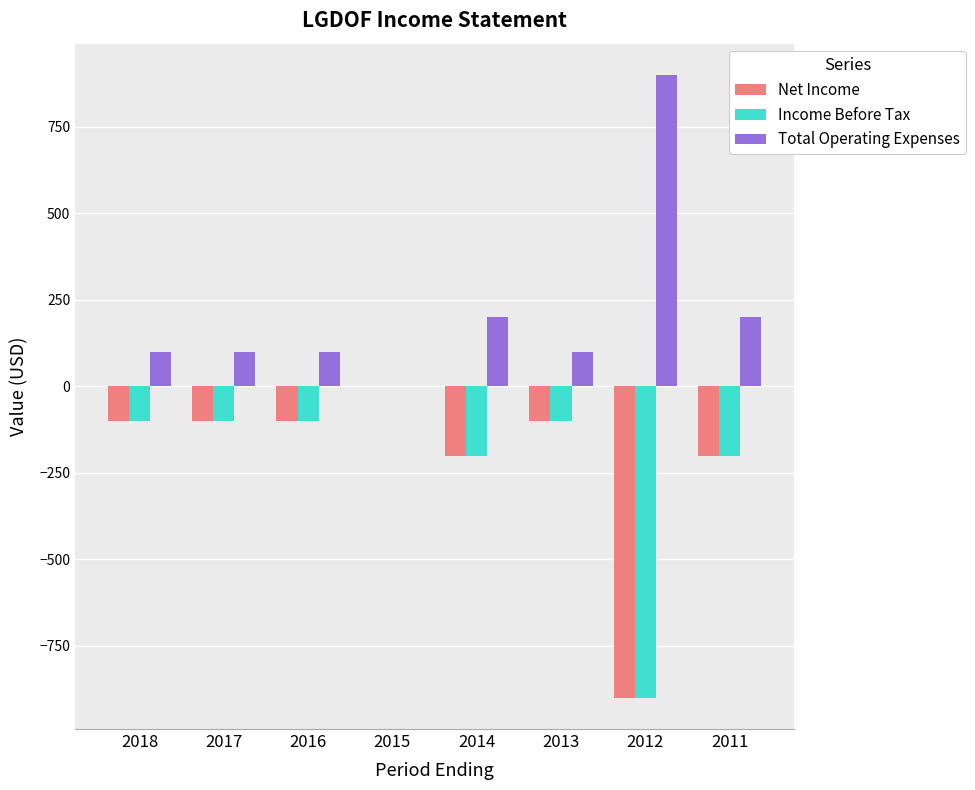

Reading left to right, extract all data points from this chart.

Net Income: -100	-100	-100	0	-200	-100	-900	-200
Income Before Tax: -100	-100	-100	0	-200	-100	-900	-200
Total Operating Expenses: 100	100	100	0	200	100	900	200